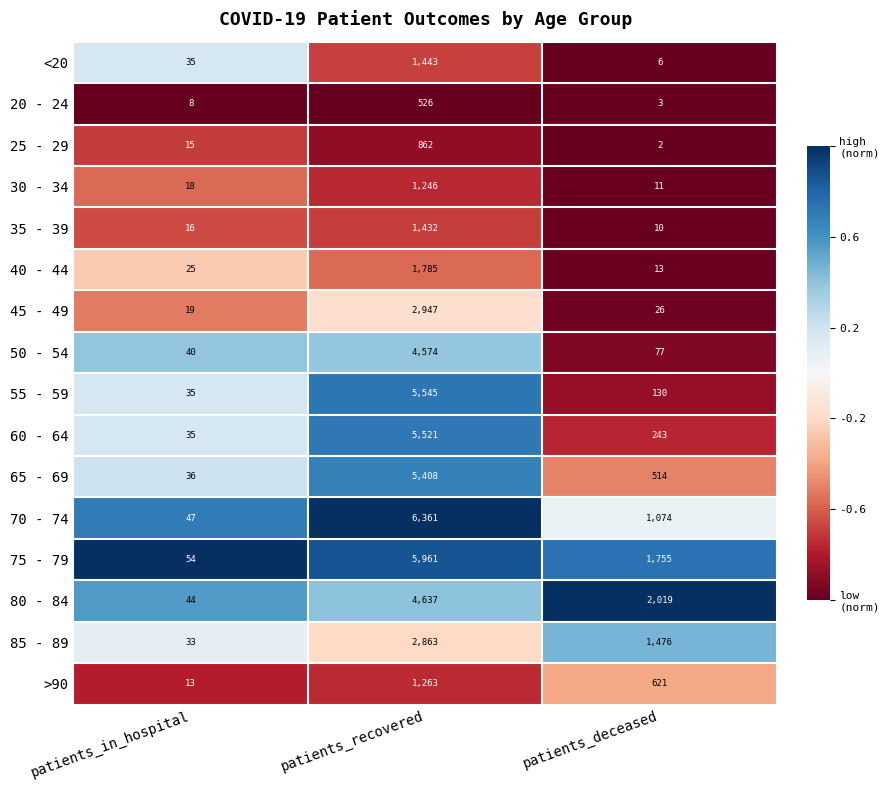

At which category is the sum across all series the highest?

patients_recovered